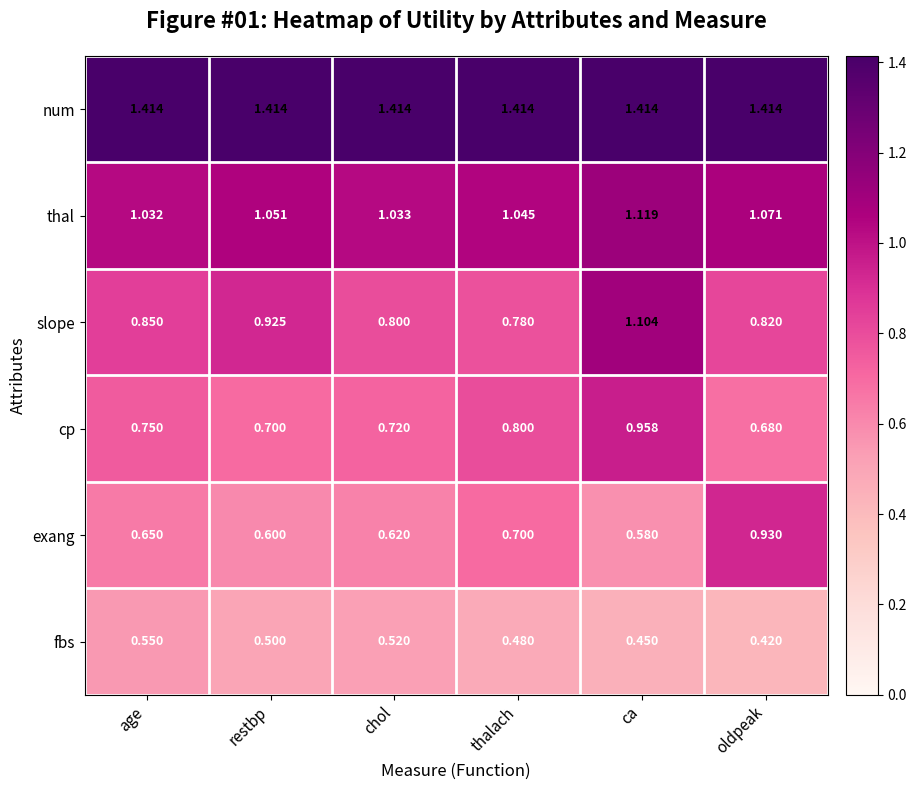

List the labels in order of thal value, largest first.

ca, oldpeak, restbp, thalach, chol, age